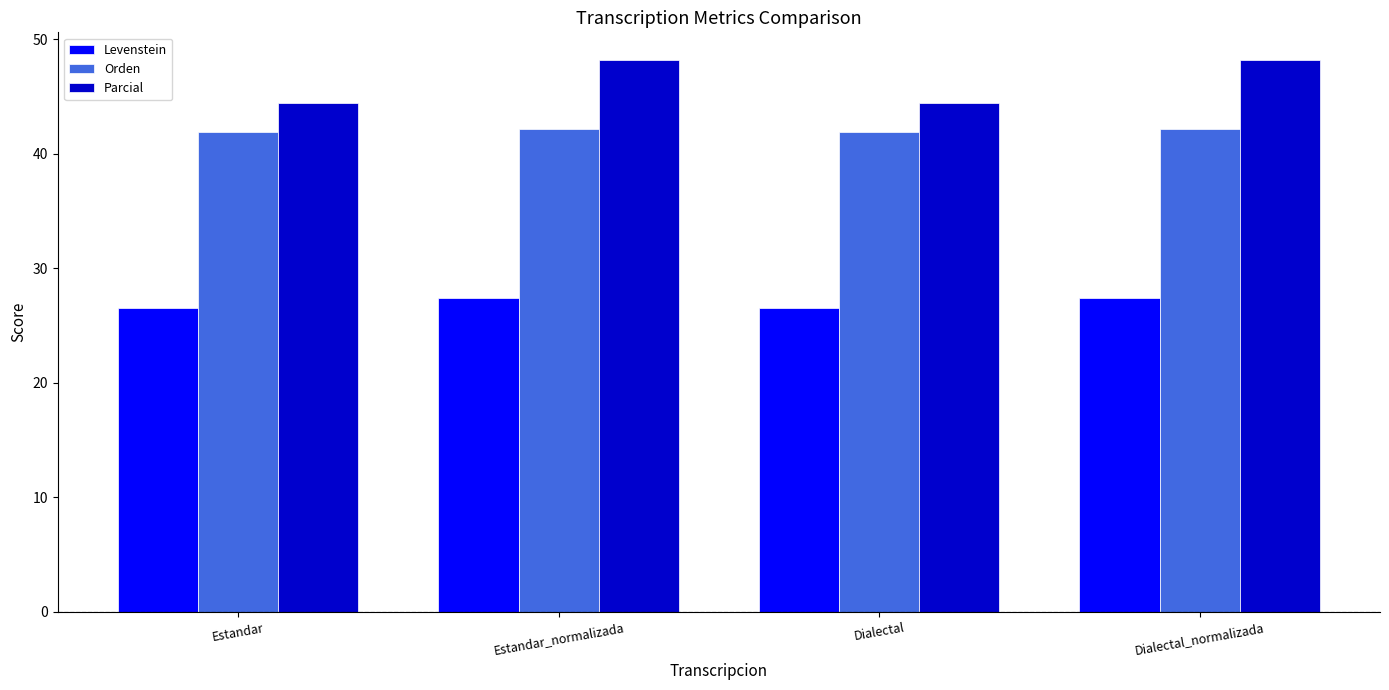

Reading left to right, what are all the values shown in this chart?

Levenstein: Estandar=26.5	Estandar_normalizada=27.4	Dialectal=26.5	Dialectal_normalizada=27.4
Orden: Estandar=41.9	Estandar_normalizada=42.2	Dialectal=41.9	Dialectal_normalizada=42.2
Parcial: Estandar=44.4	Estandar_normalizada=48.2	Dialectal=44.4	Dialectal_normalizada=48.2